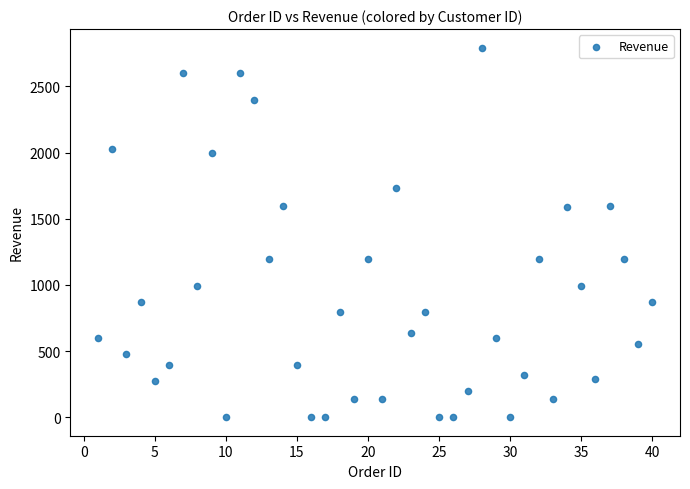

What is the range of X values (max minus min)?

39